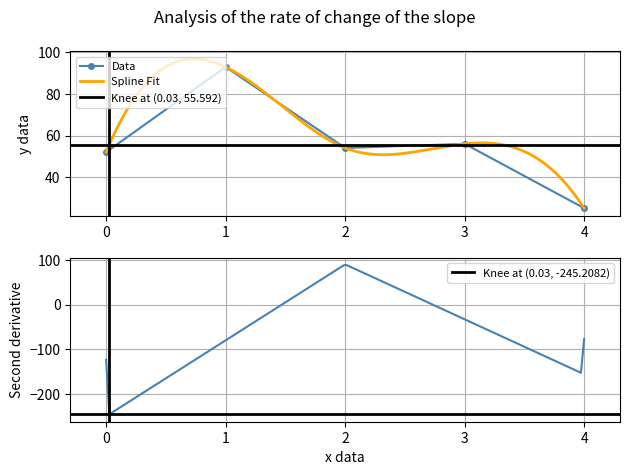

At which category does Data reach its first local valley?

2